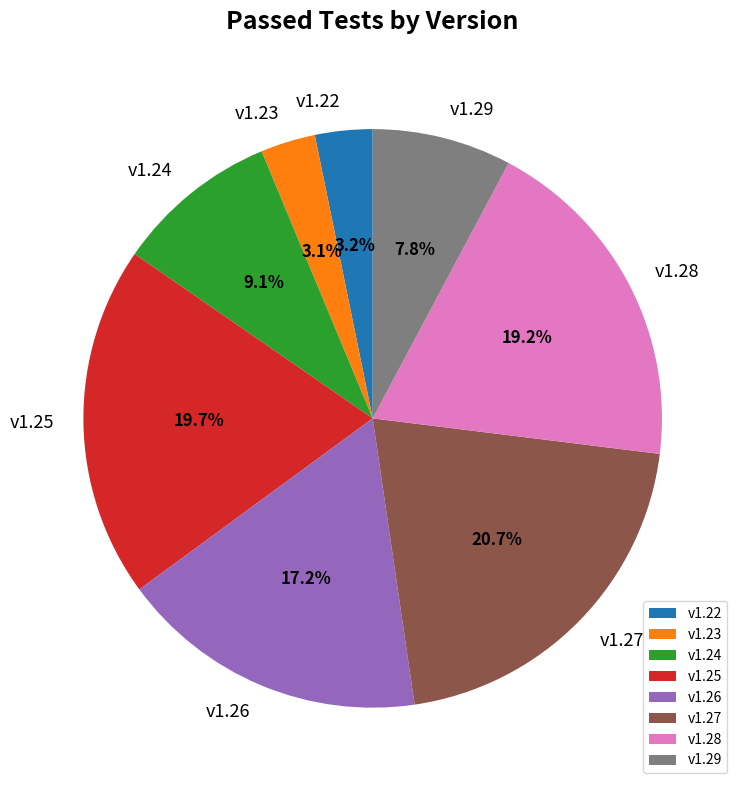

Is it true that v1.27 is 10% of the pie?

False